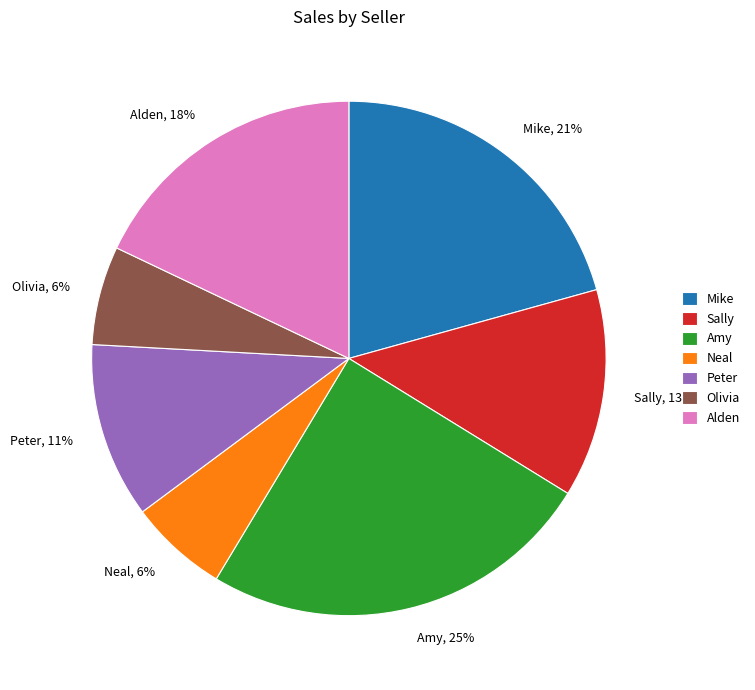

Combined, do Neal, 6% and Peter, 11% account for over 50%?

No